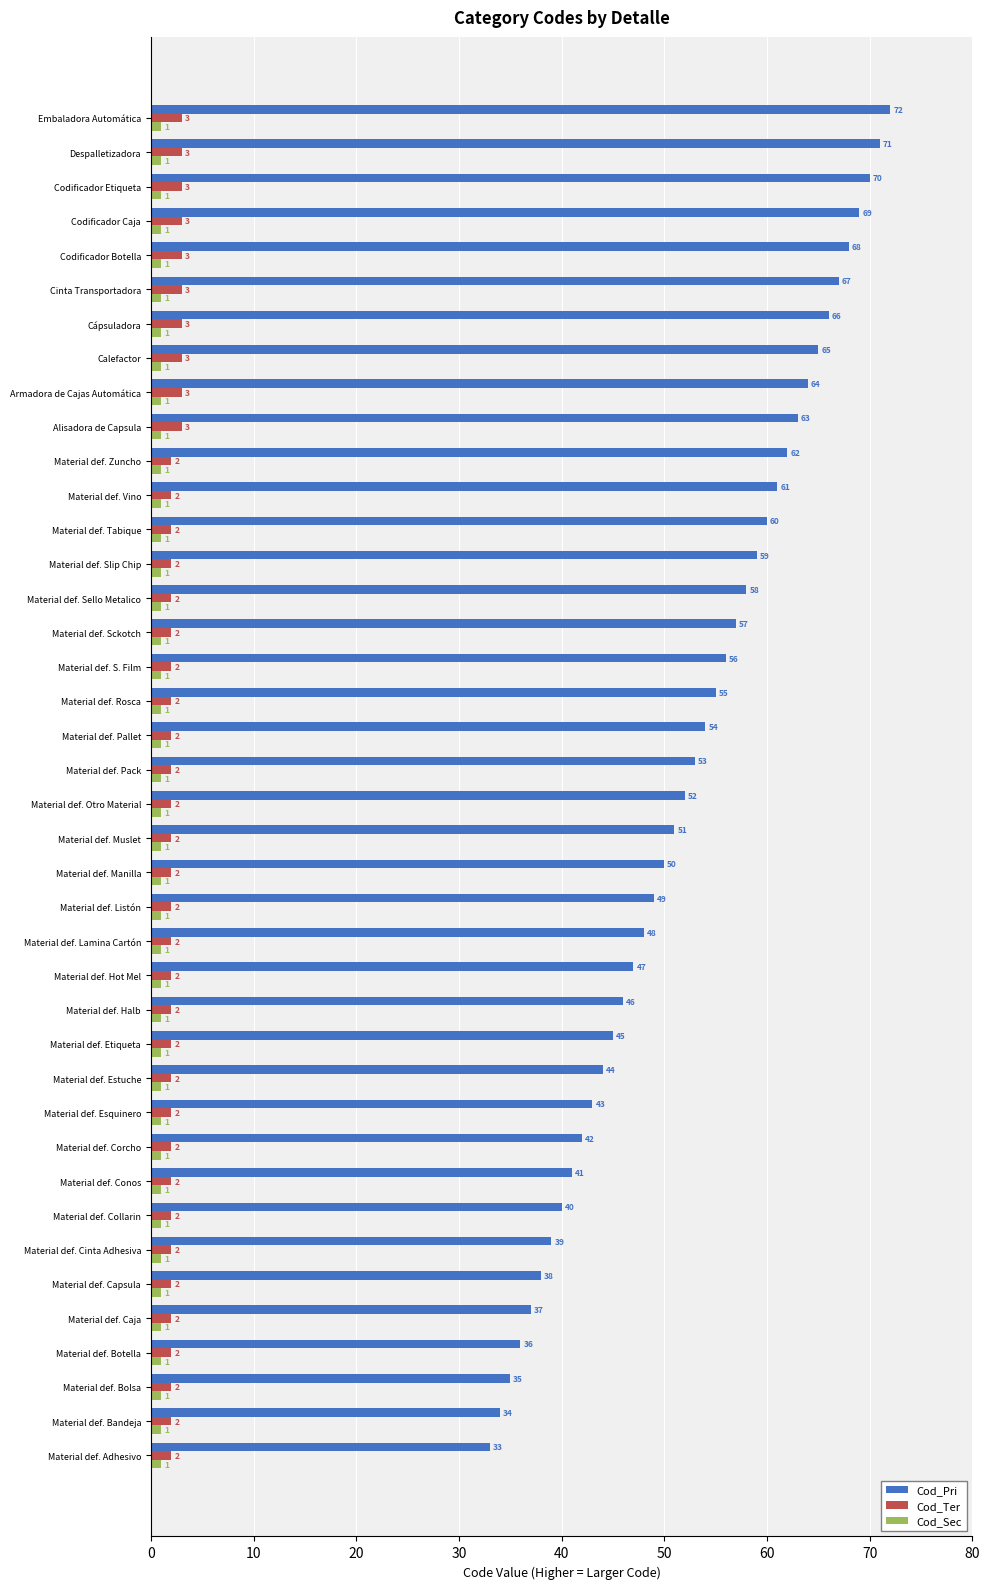

At how many categories does at least one series exceed 14?

40